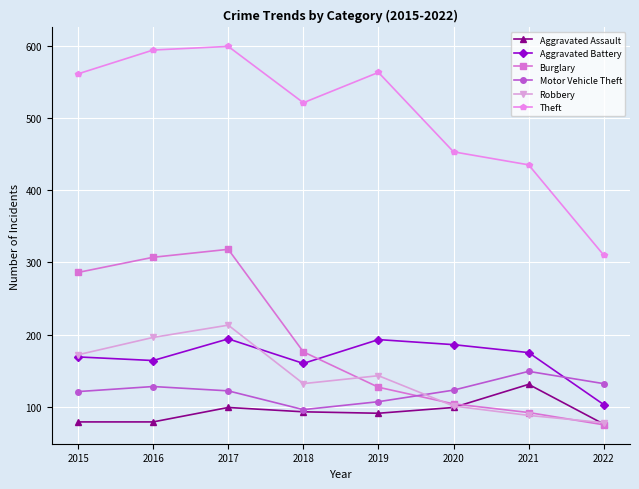

The value of Burglary at 2020 is 104. True or false?

True